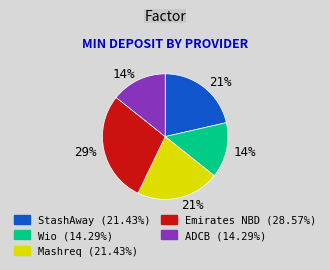

Is there a majority slice in this chart?

No